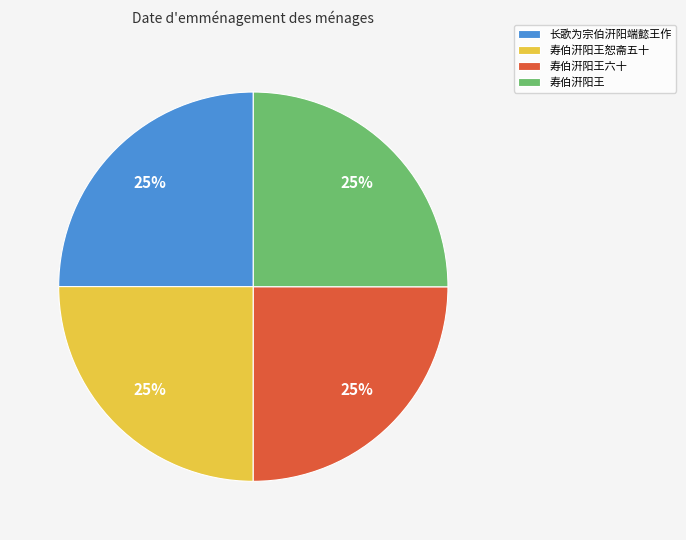

To the nearest percent, what is the average slice percentage?

25%